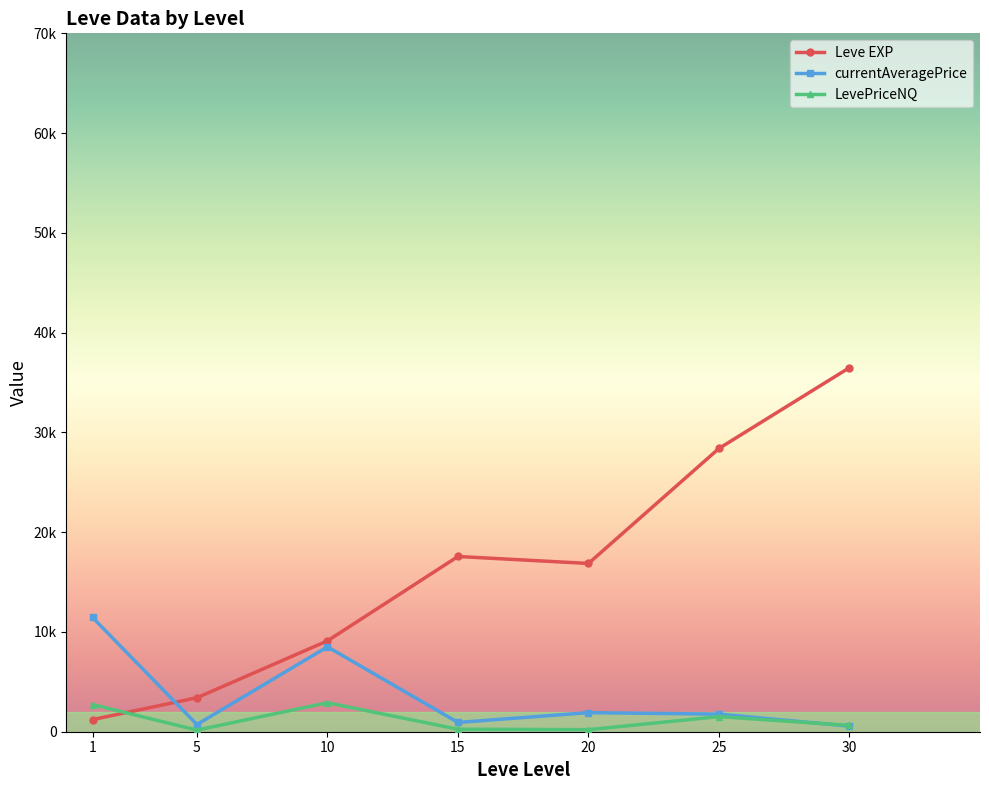

What are all the series names shown in the legend?

Leve EXP, currentAveragePrice, LevePriceNQ